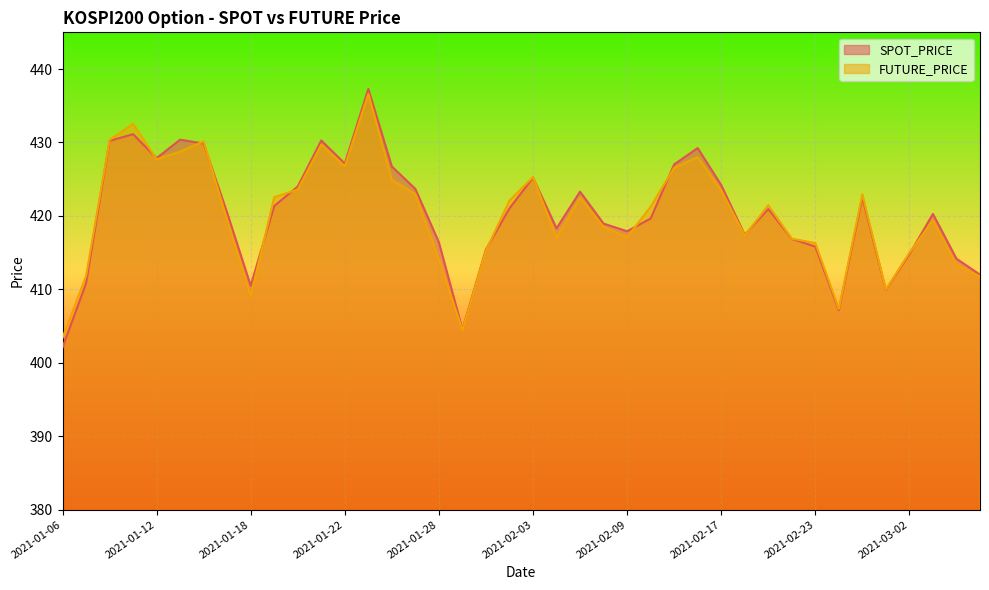

How many intersections are there between SPOT_PRICE and FUTURE_PRICE?

11